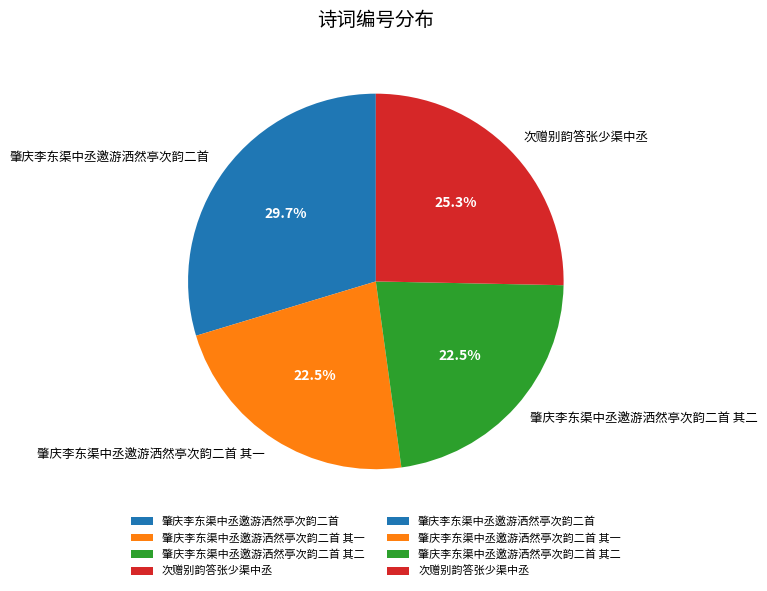

To the nearest percent, what is the difference between the 肇庆李东渠中丞邀游洒然亭次韵二首 其一 and 次赠别韵答张少渠中丞 slice percentages?

3%